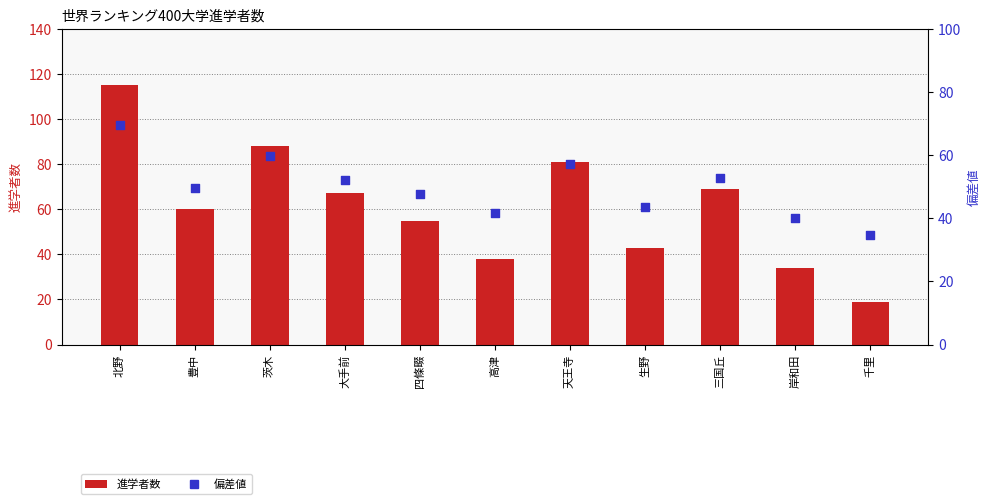

At how many categories does at least one series exceed 69?

3